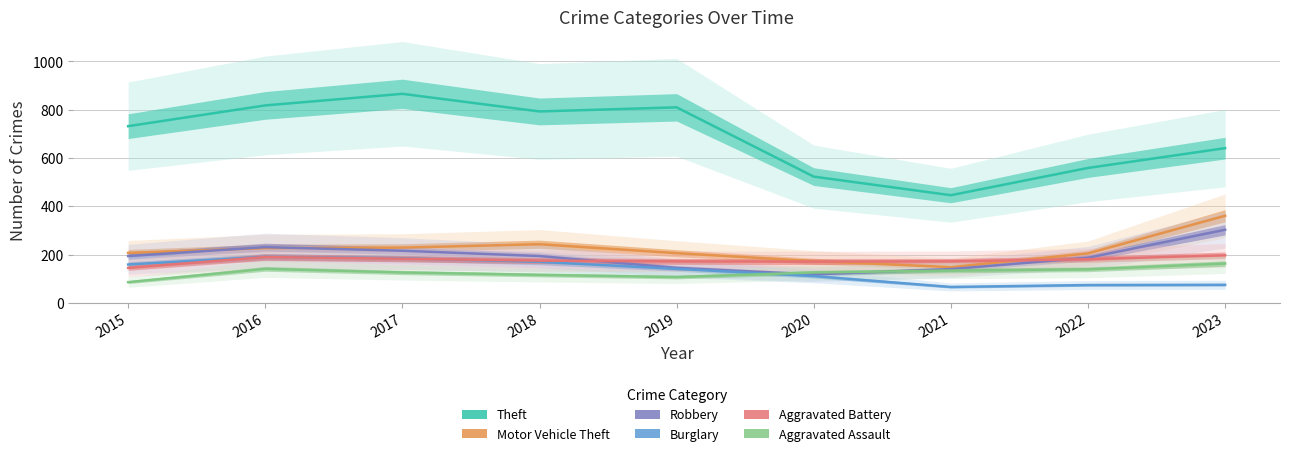

At 2021, list the series in order from smallest to largest.

Burglary, Aggravated Assault, Robbery, Motor Vehicle Theft, Aggravated Battery, Theft